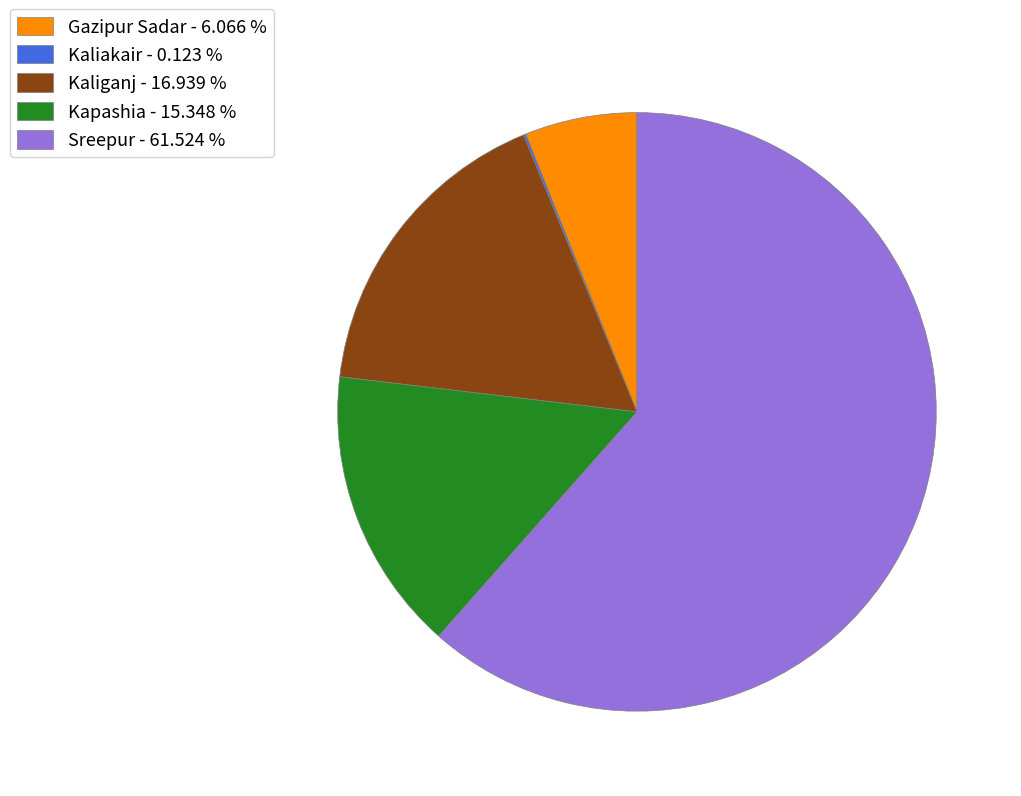

Is there any slice that represents more than half of the pie?

Yes